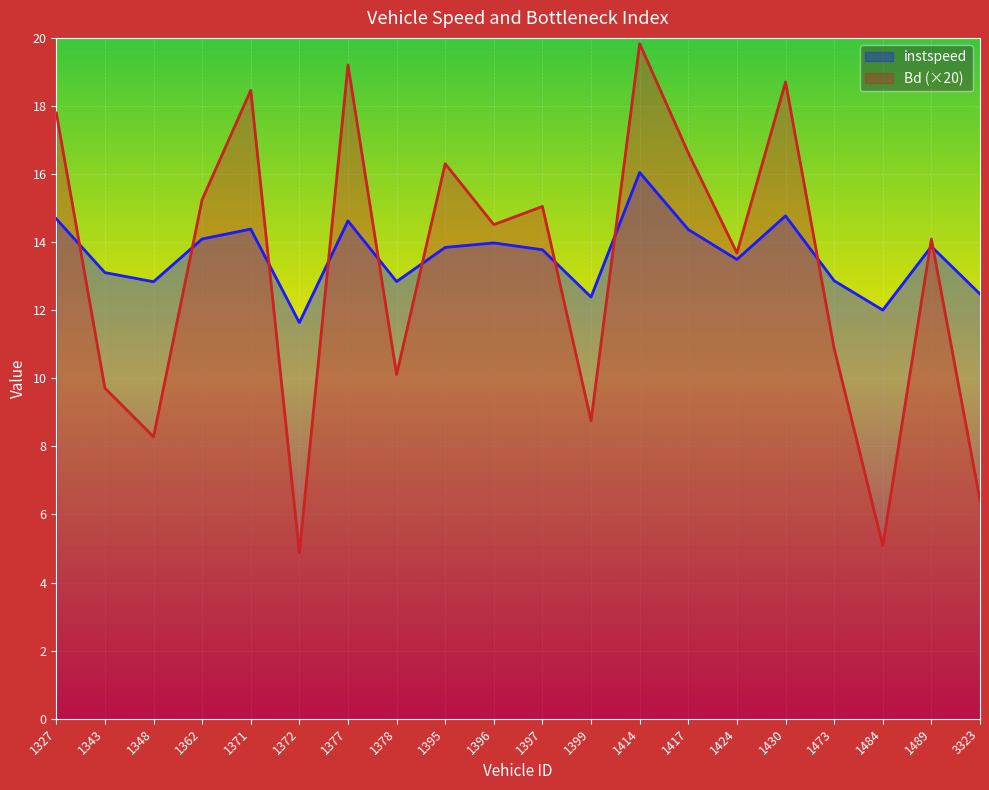

Which has a higher value, 1424 or 1397?

1397